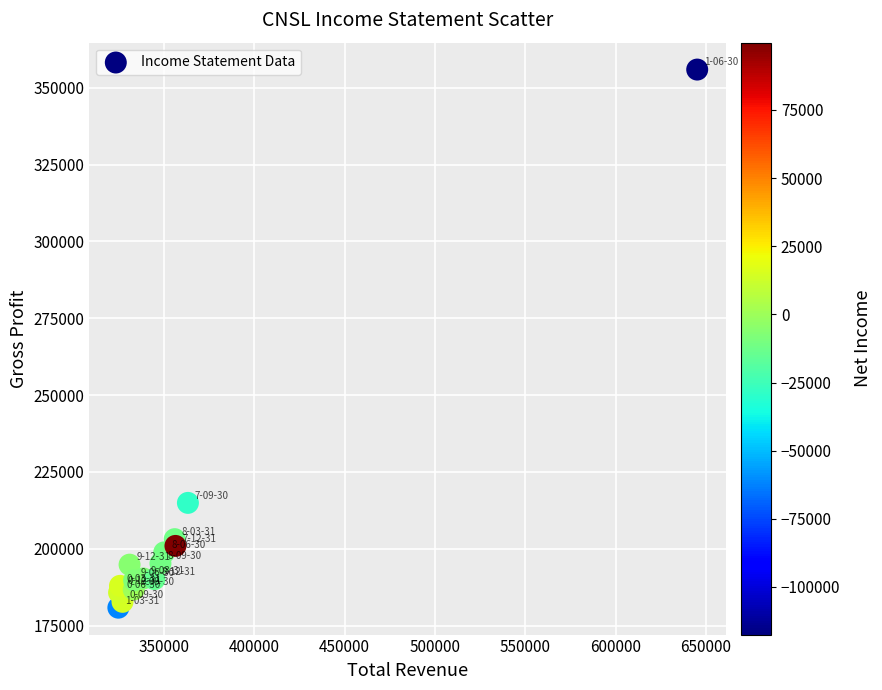

What Y value in the scatter plot is closest to 268350?

214900